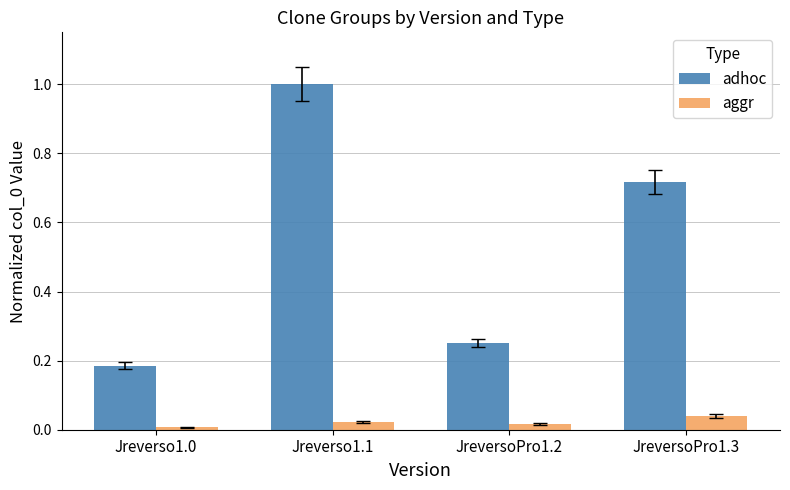

At which label does aggr reach its minimum?

Jreverso1.0